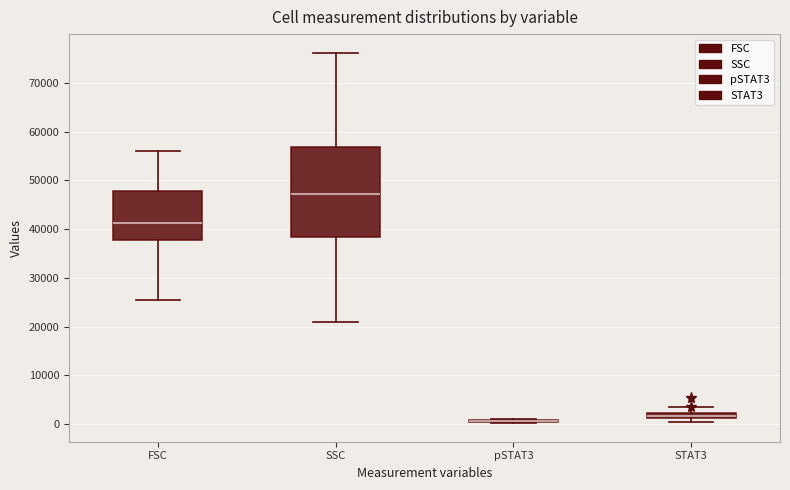

Where is the lower edge of the box for SSC on the y-axis? The values are not printed on the chart, so give them approximately, as read against the axis.

38000